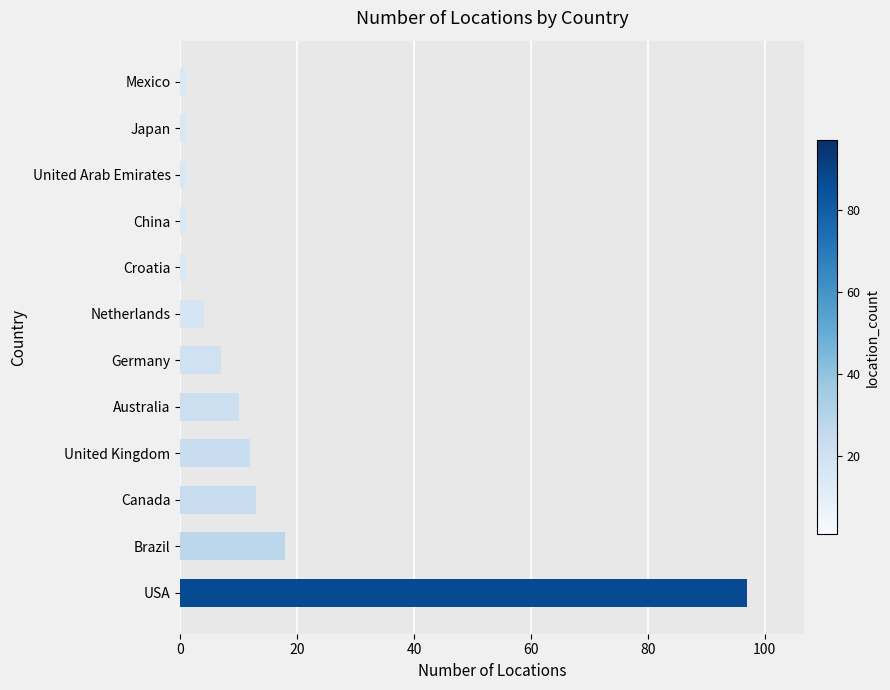

What is the ratio of the value at Australia to the value at Brazil?

0.6